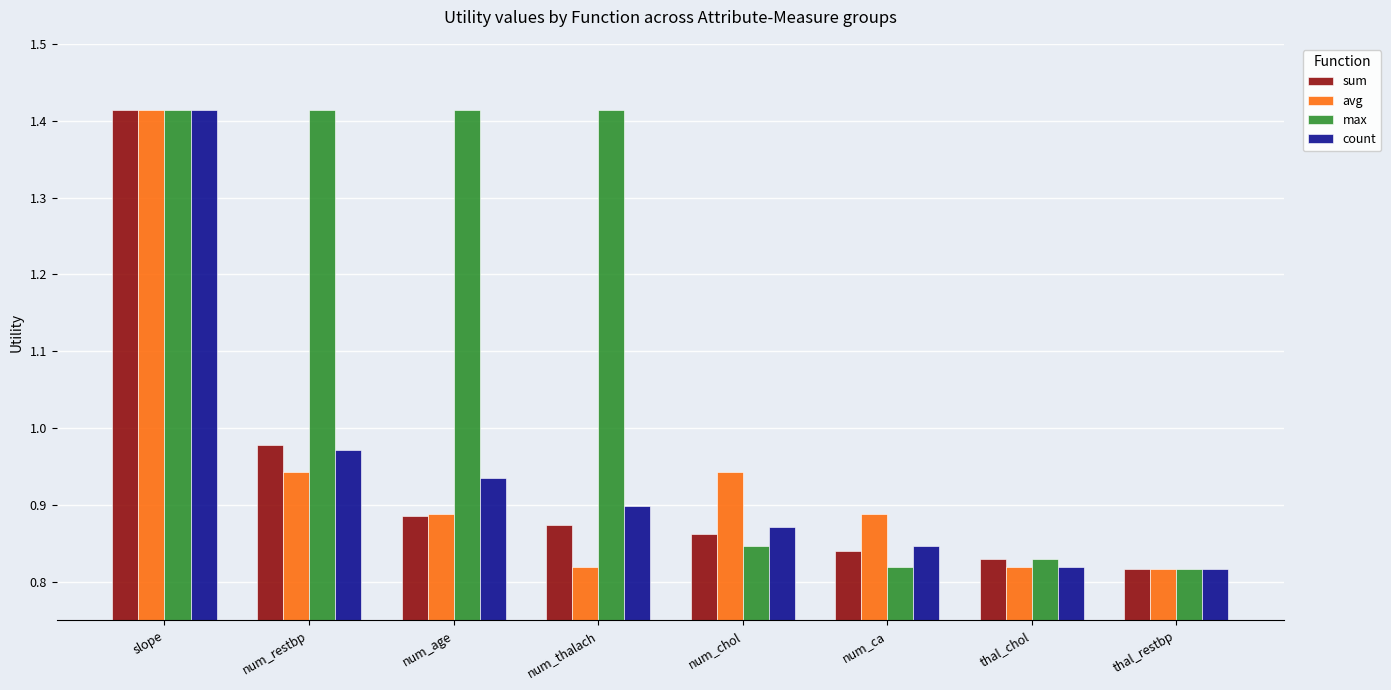

How many bars are there in each group?

4